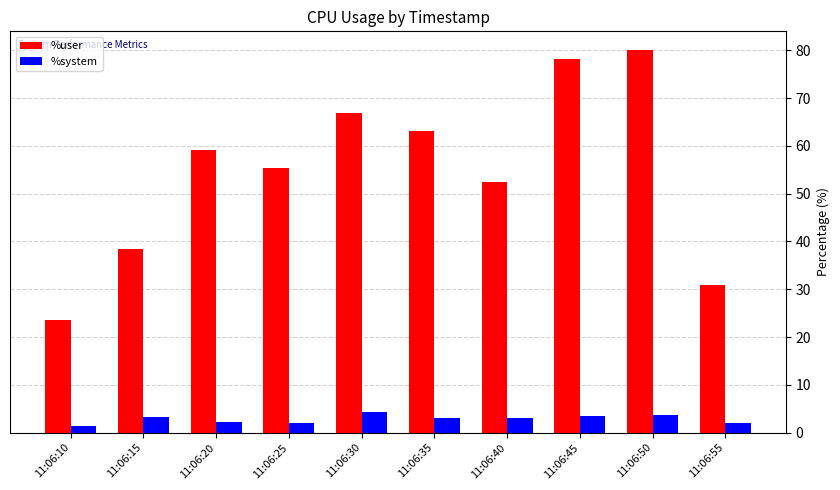

What is the sum of all %user values?

547.8